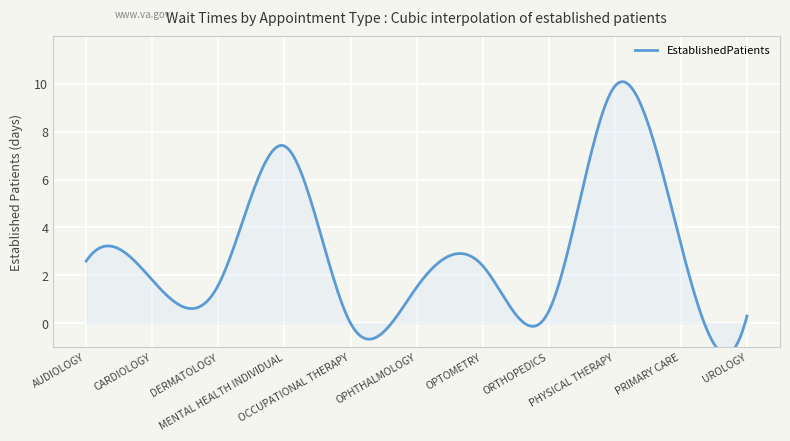

The value at CARDIOLOGY is 1.8. True or false?

True